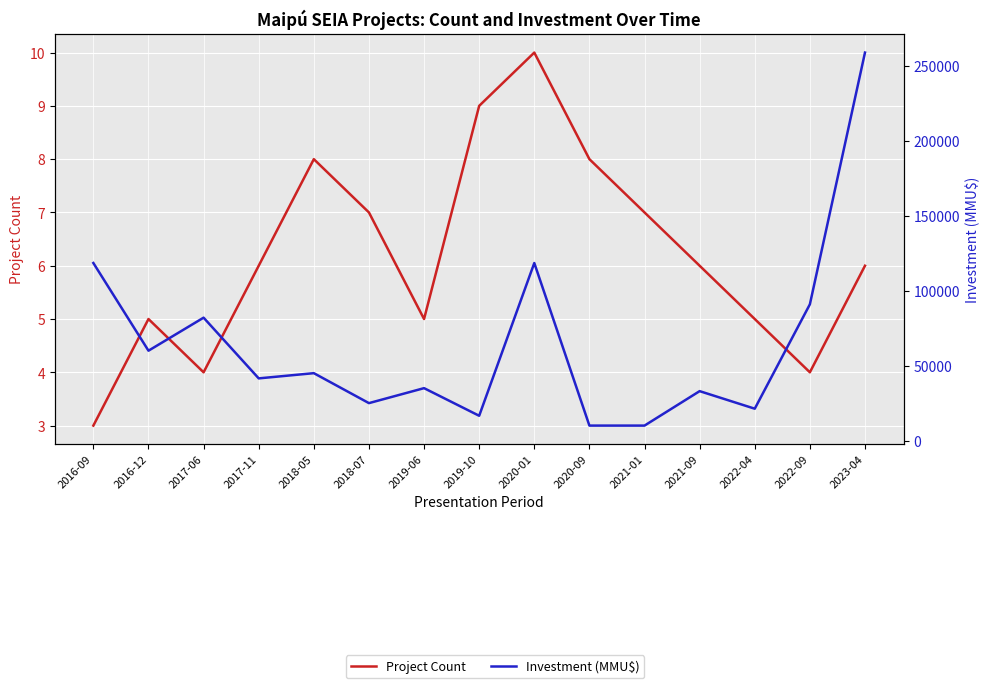

List the series in order of their peak value, lowest first.

Project Count, Investment (MMU$)